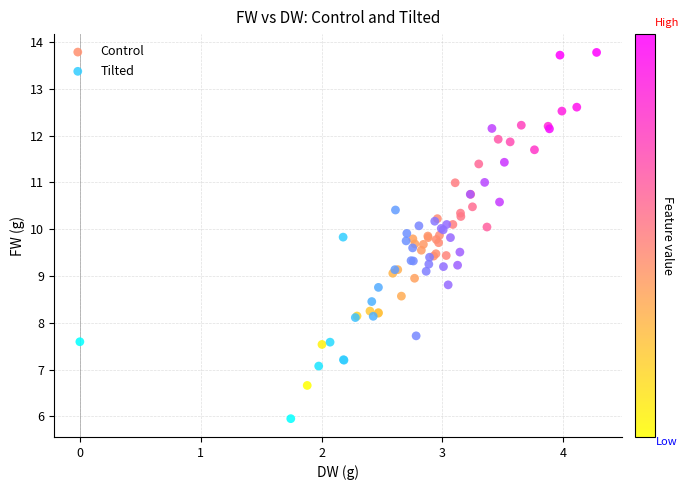

Which series has the largest Y range (max minus min)?

Tilted